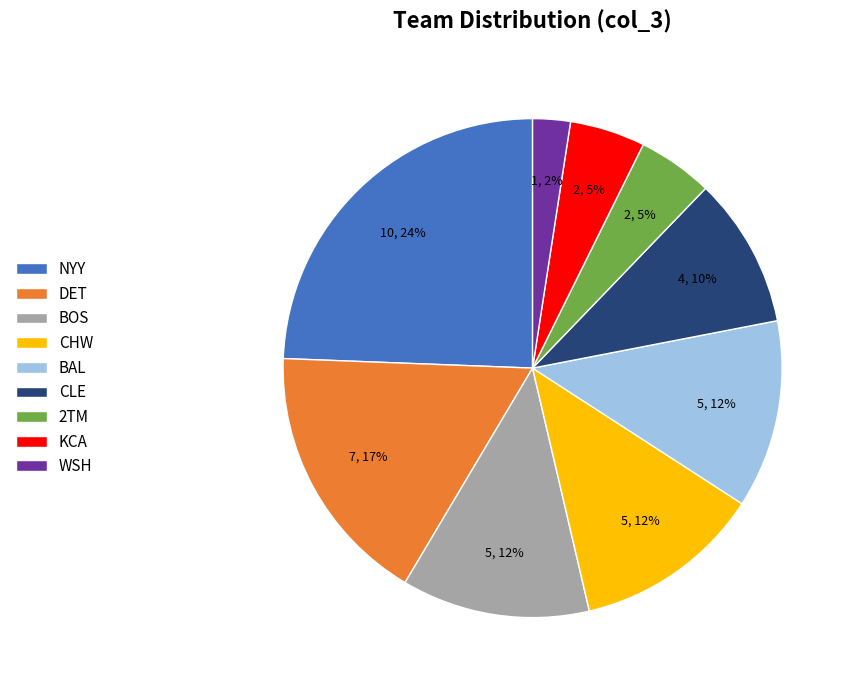

Approximately how many times larger is the value at 2TM compared to CLE?

0.5